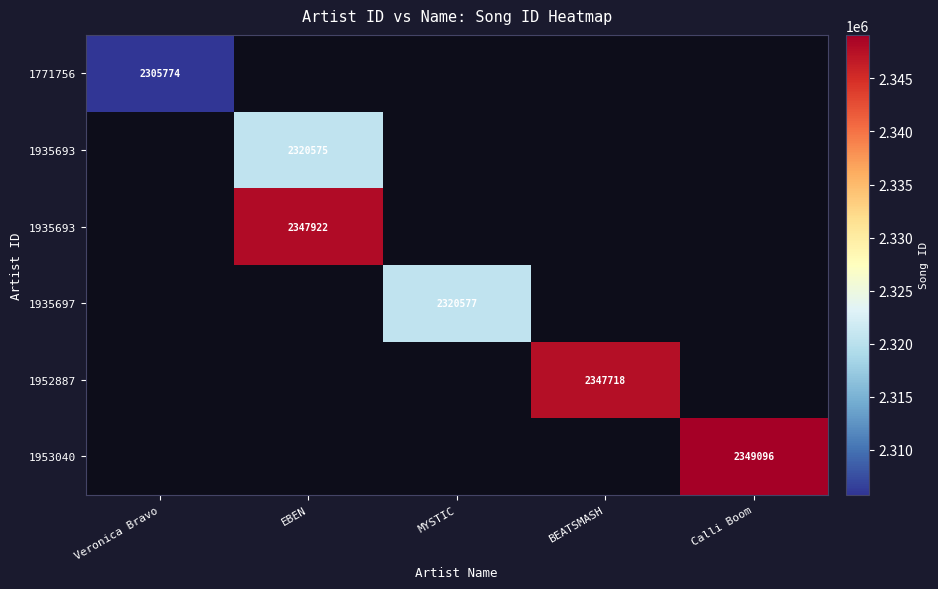

How many data points does each series have?

5